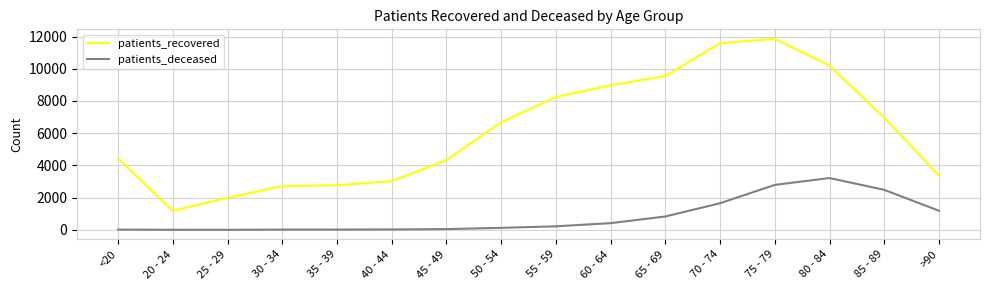

Which series changed the most between 85 - 89 and >90?

patients_recovered